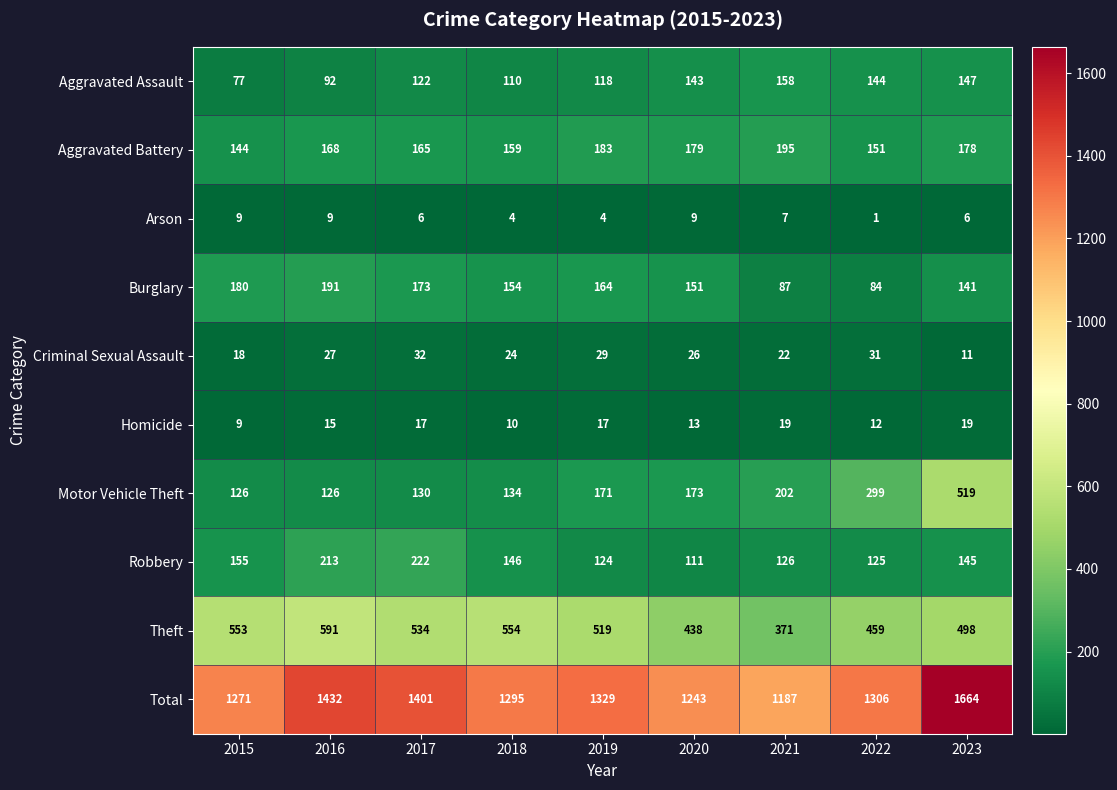

Is it true that Robbery equals 207 at 2018?

False